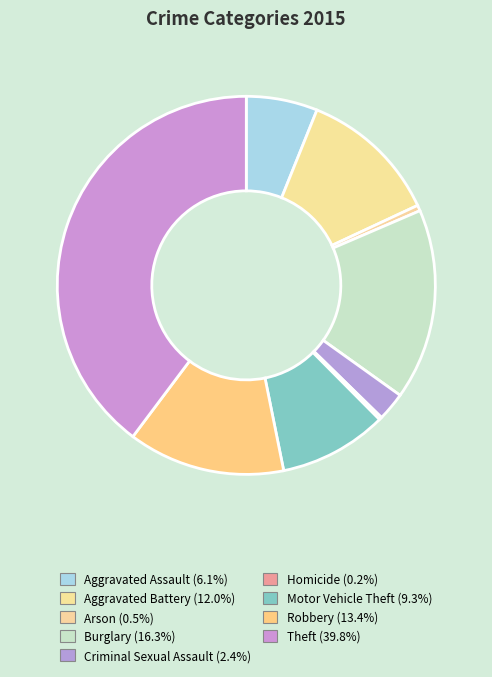

How many segments does this pie chart have?

9